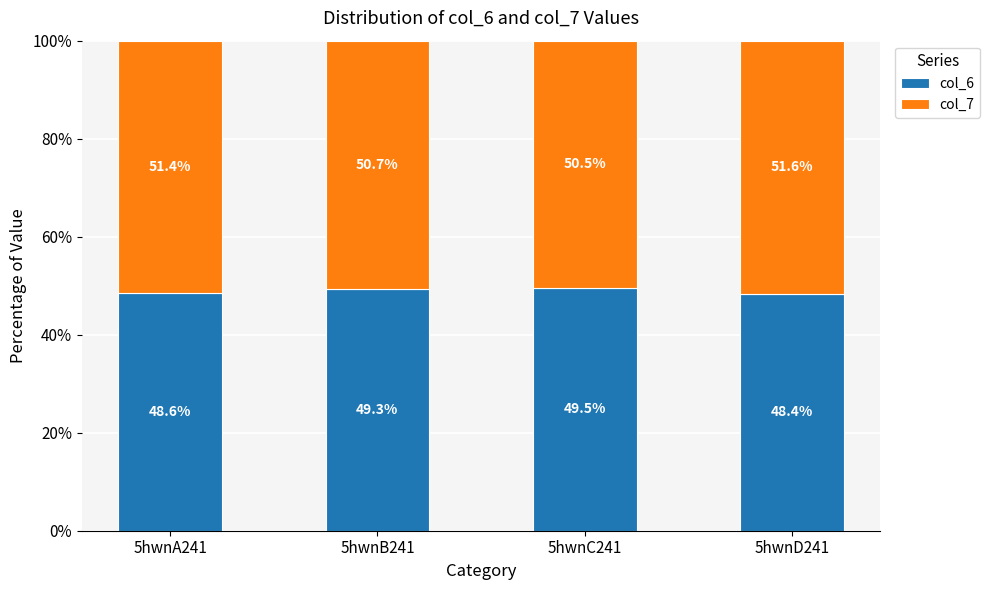

Are the bars grouped side by side (vs. stacked)?

No